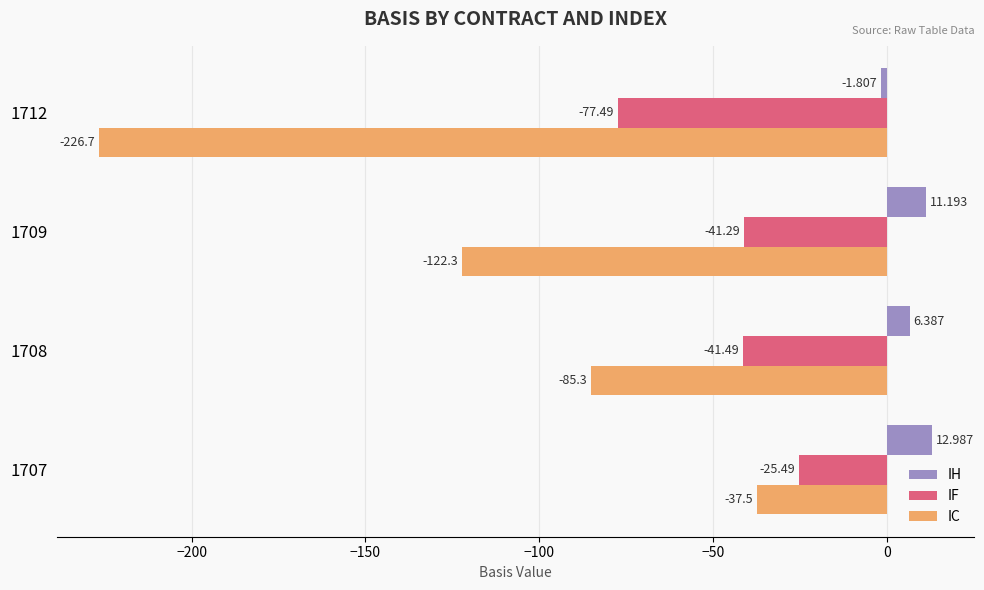

Which series has the largest total across all categories?

IH